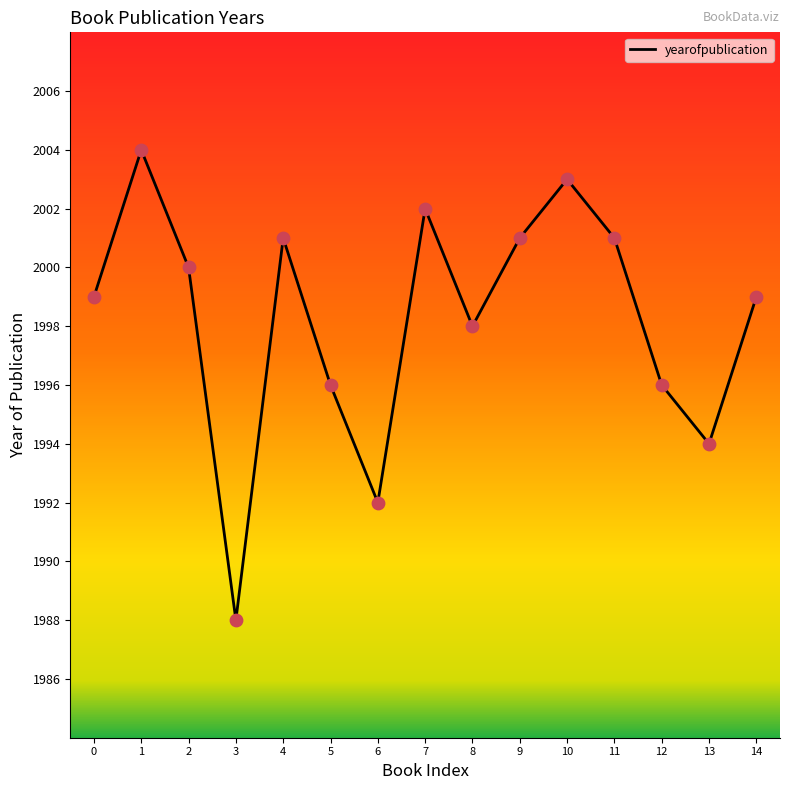

Between 13 and 14, which is larger?

14